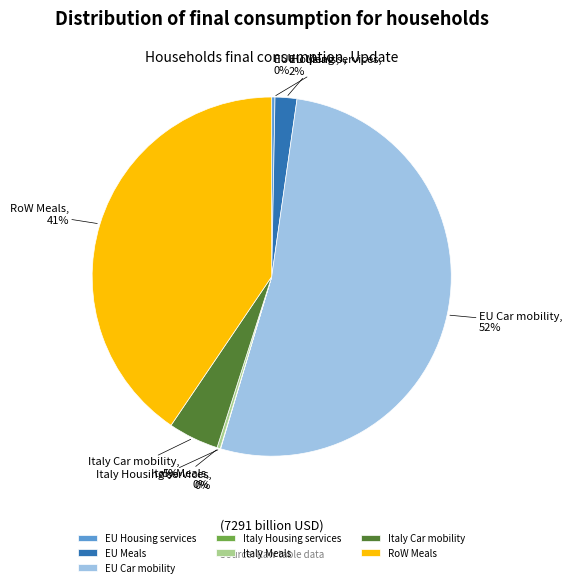

True or false: Italy Car mobility accounts for 5% of the total.

True